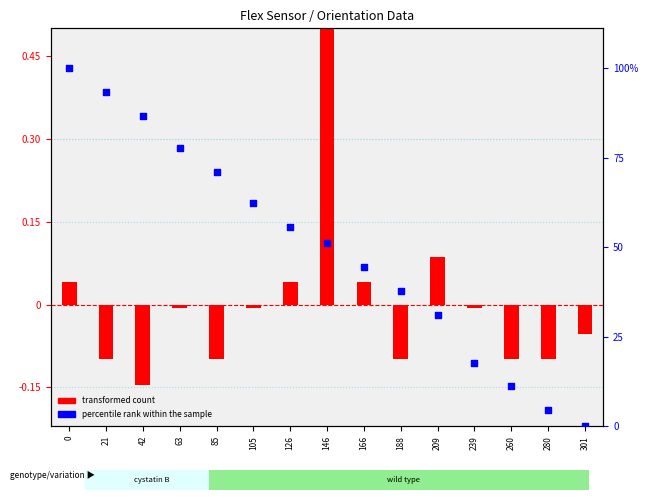

Which series reaches the maximum Y coordinate?

percentile rank within the sample